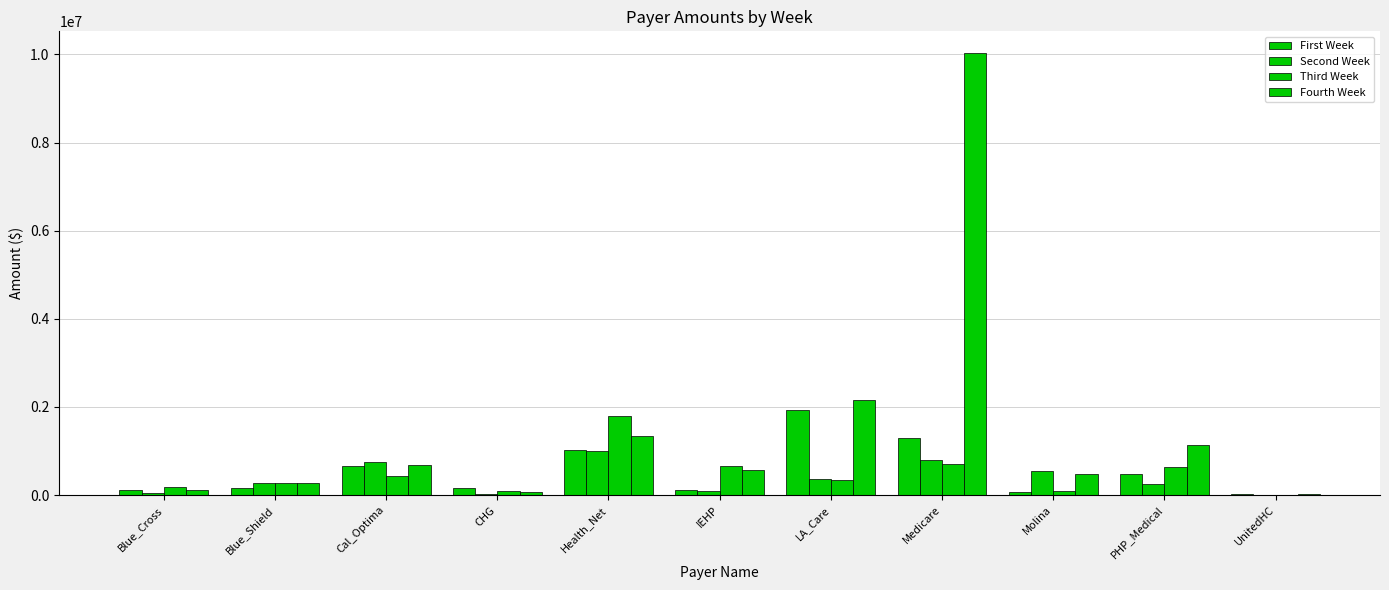

What is the difference between the maximum and second lowest values in the First Week series?

1857233.1